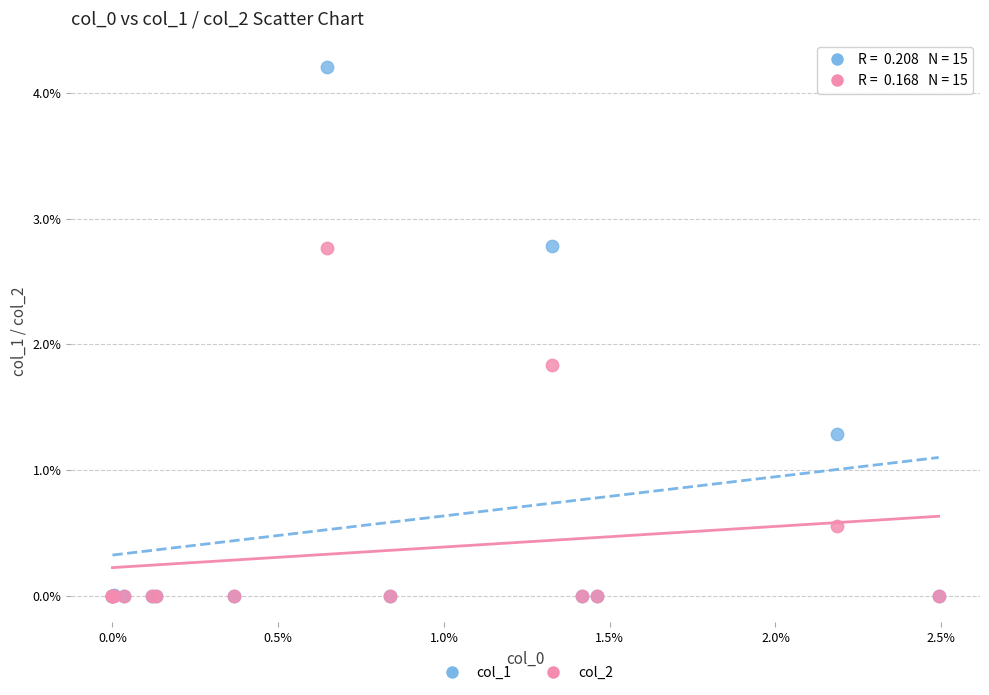

Which series has the widest spread of Y values?

col_1